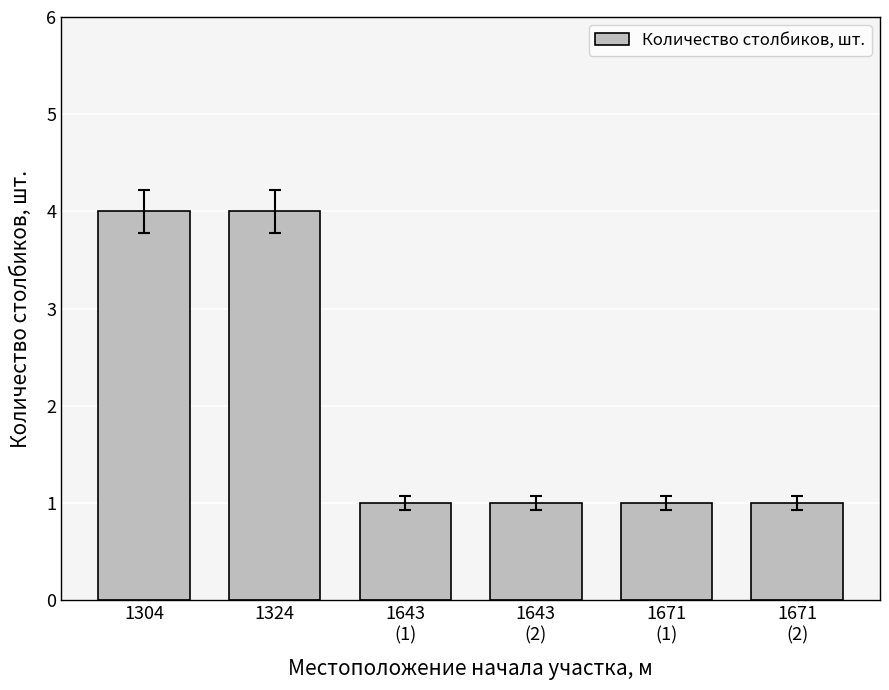

What is the greatest value displayed?

4